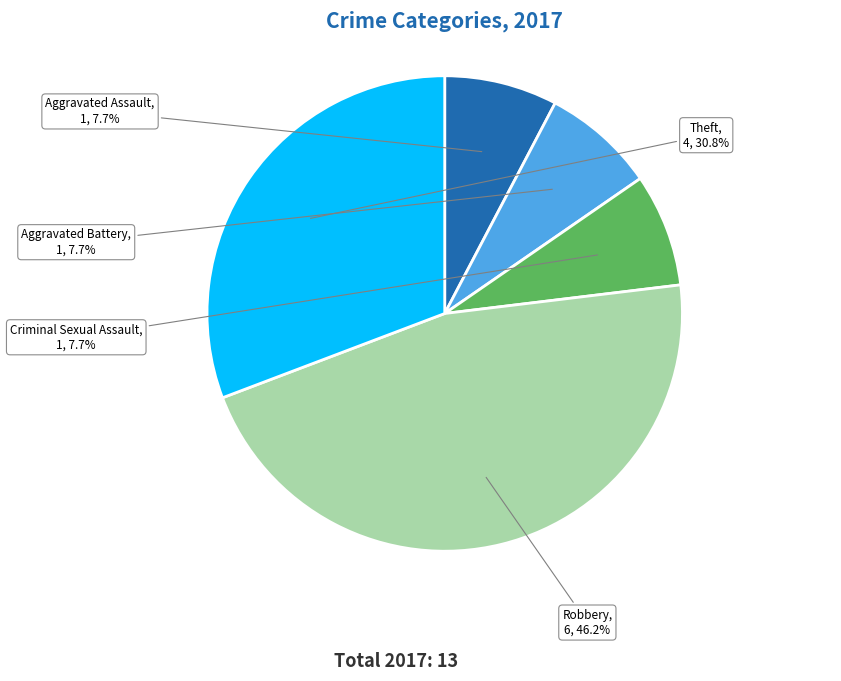

Count the number of slices in the pie.

5